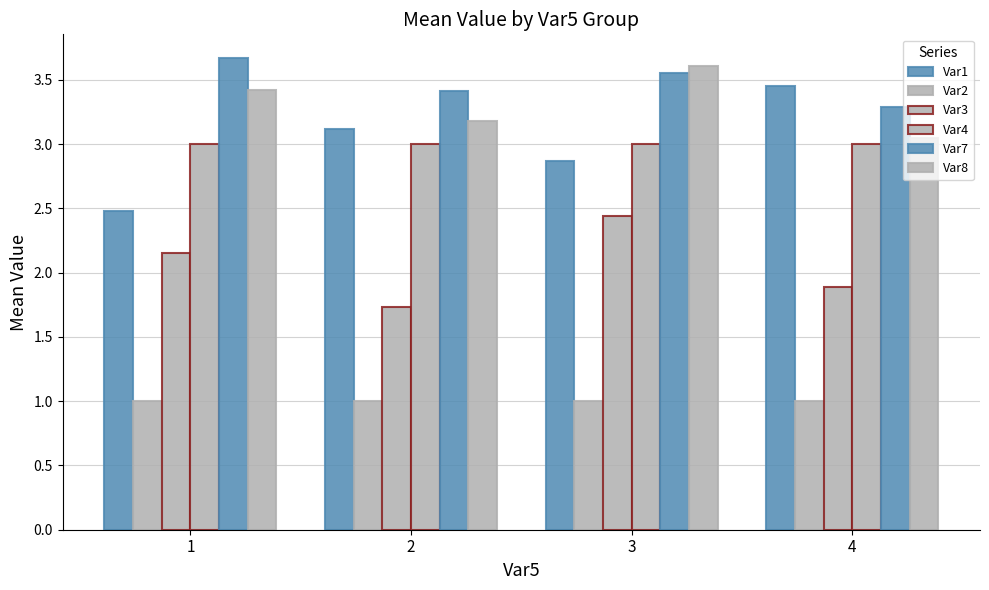

List the series in order of their peak value, lowest first.

Var2, Var3, Var4, Var1, Var8, Var7